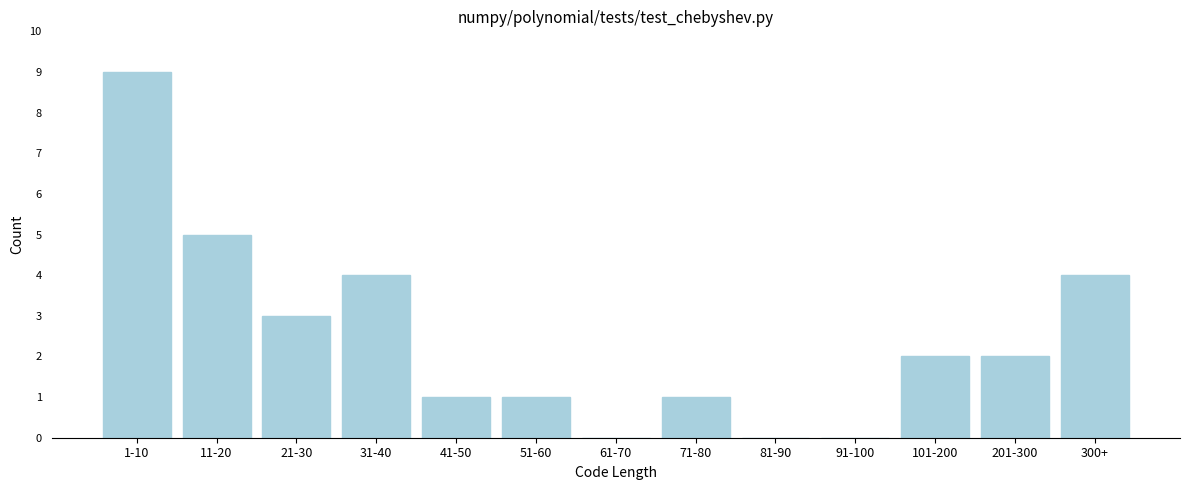

Reading right to left, list all the values displayed in this chart.

300+=4	201-300=2	101-200=2	91-100=0	81-90=0	71-80=1	61-70=0	51-60=1	41-50=1	31-40=4	21-30=3	11-20=5	1-10=9